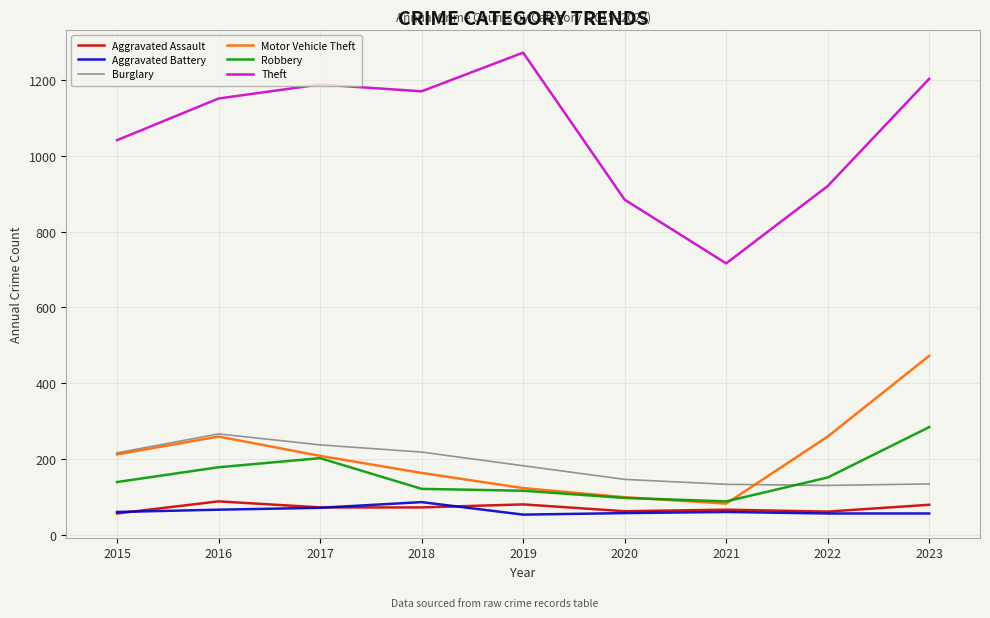

What are all the series names shown in the legend?

Aggravated Assault, Aggravated Battery, Burglary, Motor Vehicle Theft, Robbery, Theft